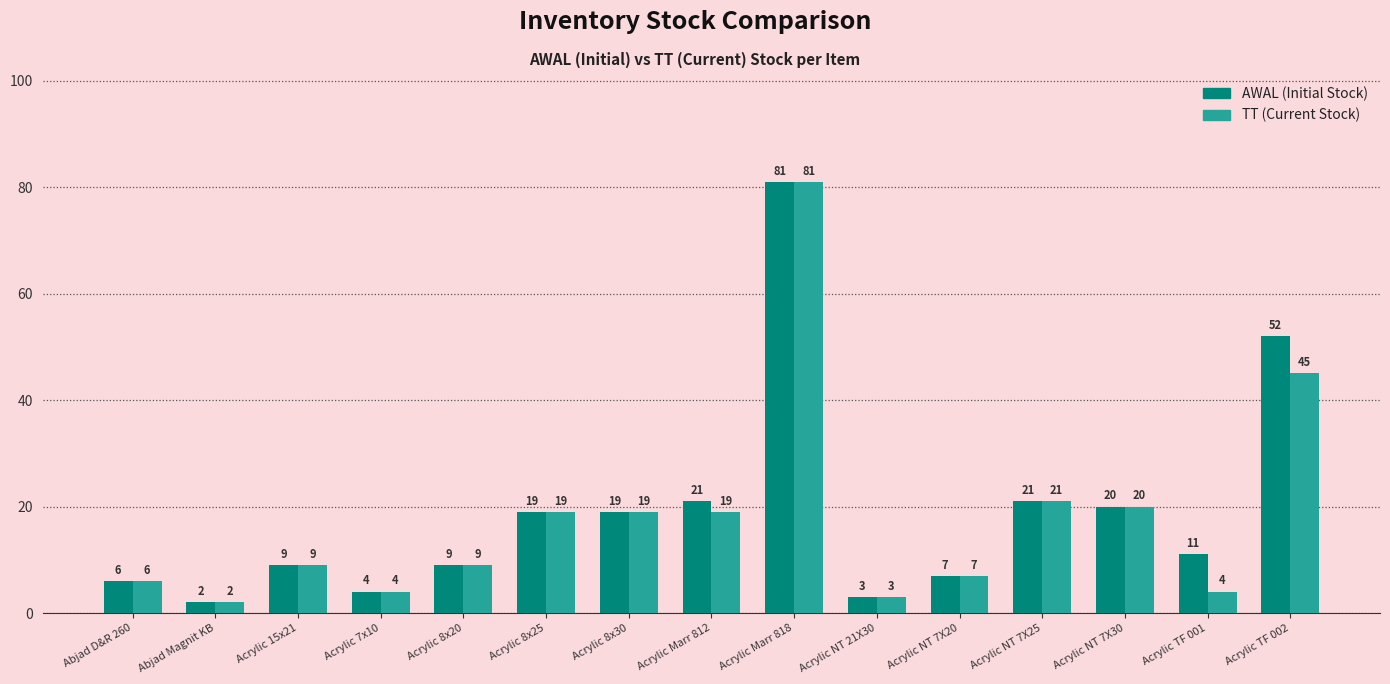

Which category has the highest value across all series?

Acrylic Marr 818